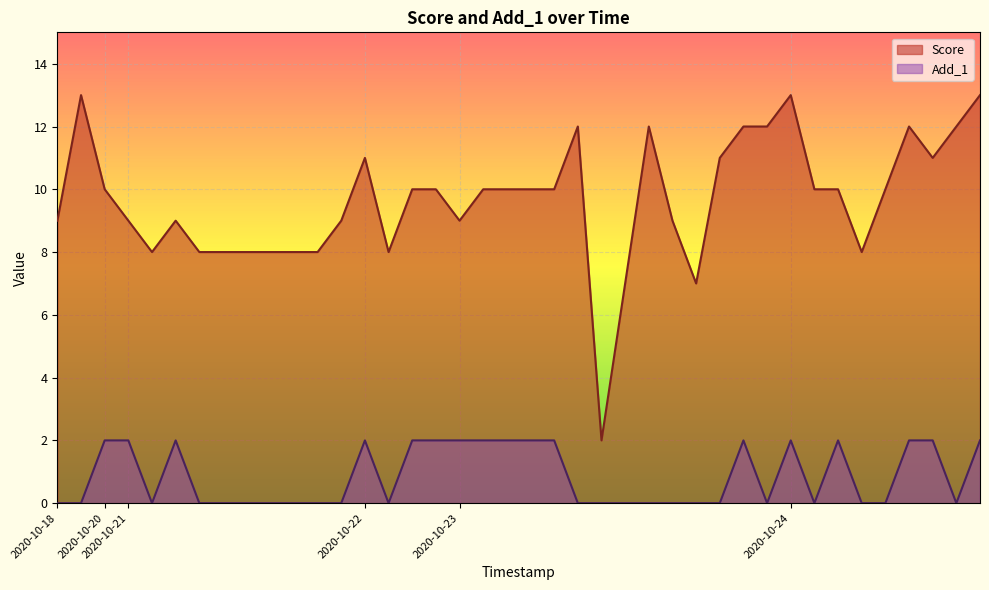

Which series has the widest spread of values?

Score